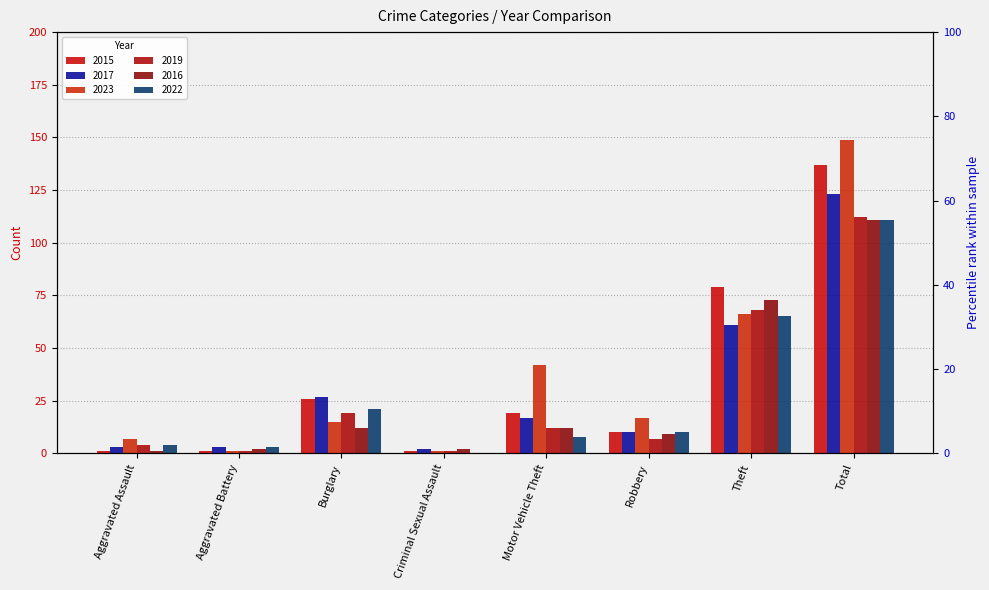

At which category does the chart reach its minimum across all series?

Criminal Sexual Assault